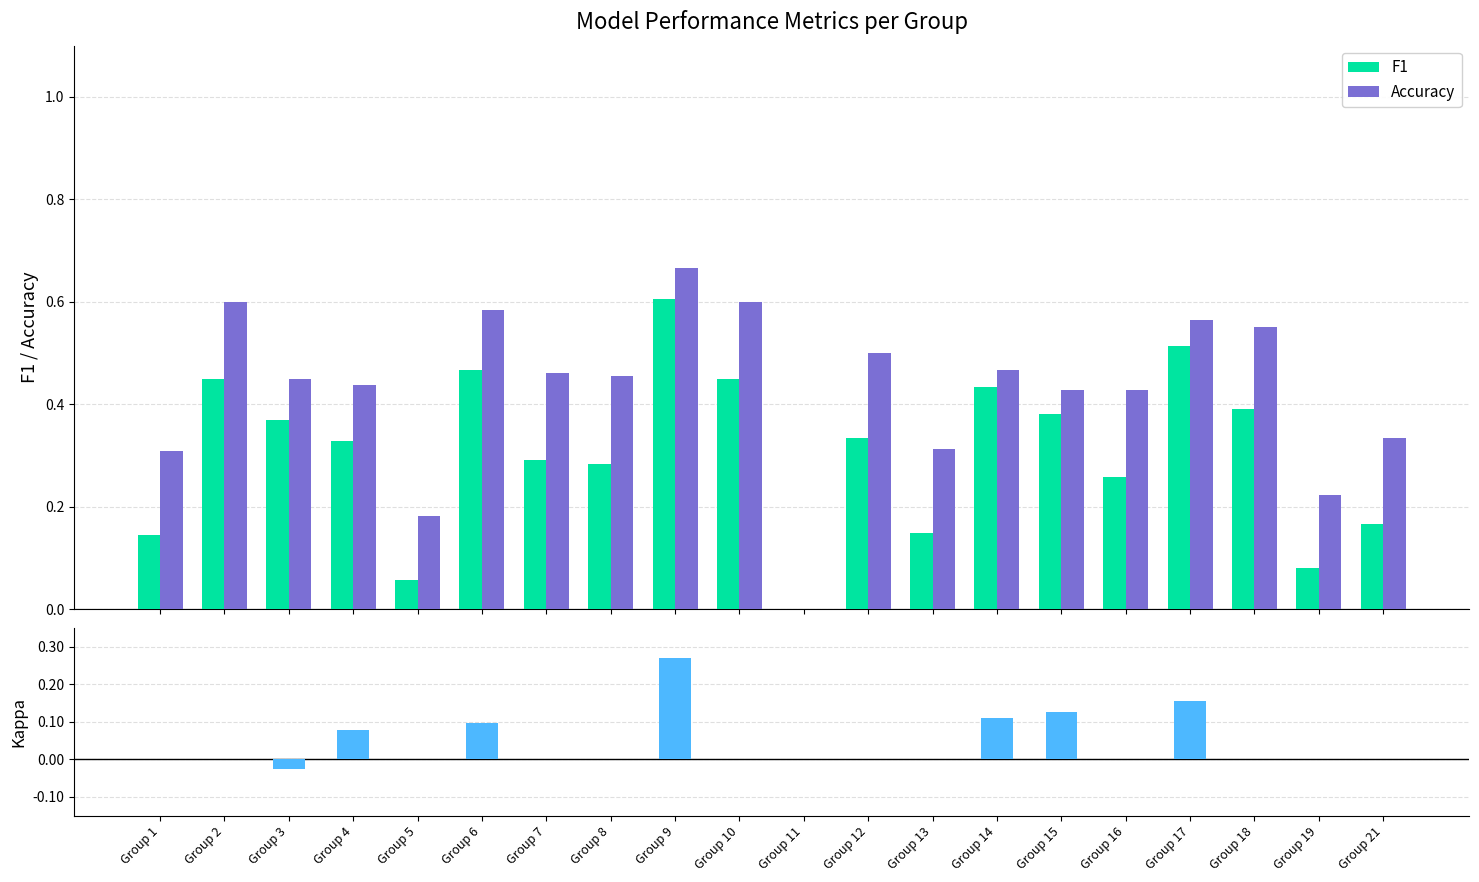

Rank the series at Group 13 from highest to lowest value.

Accuracy, F1, Kappa